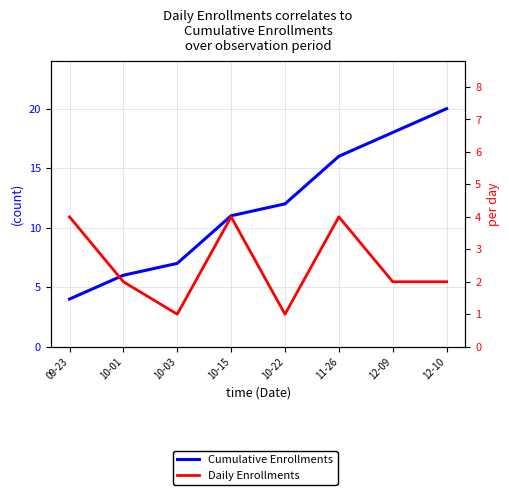

What is the total value across all series at 10-03?

8